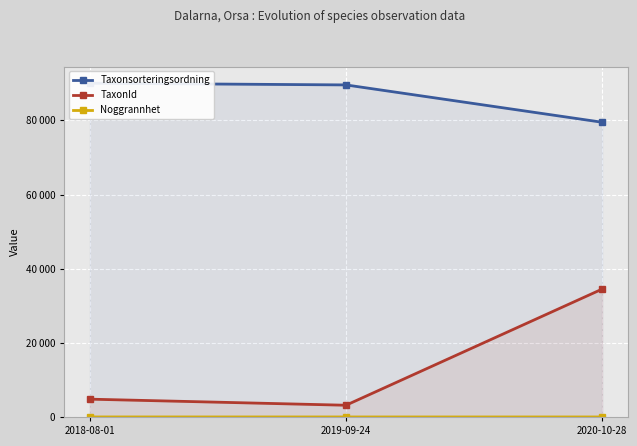

What is the greatest value displayed?

90037.3